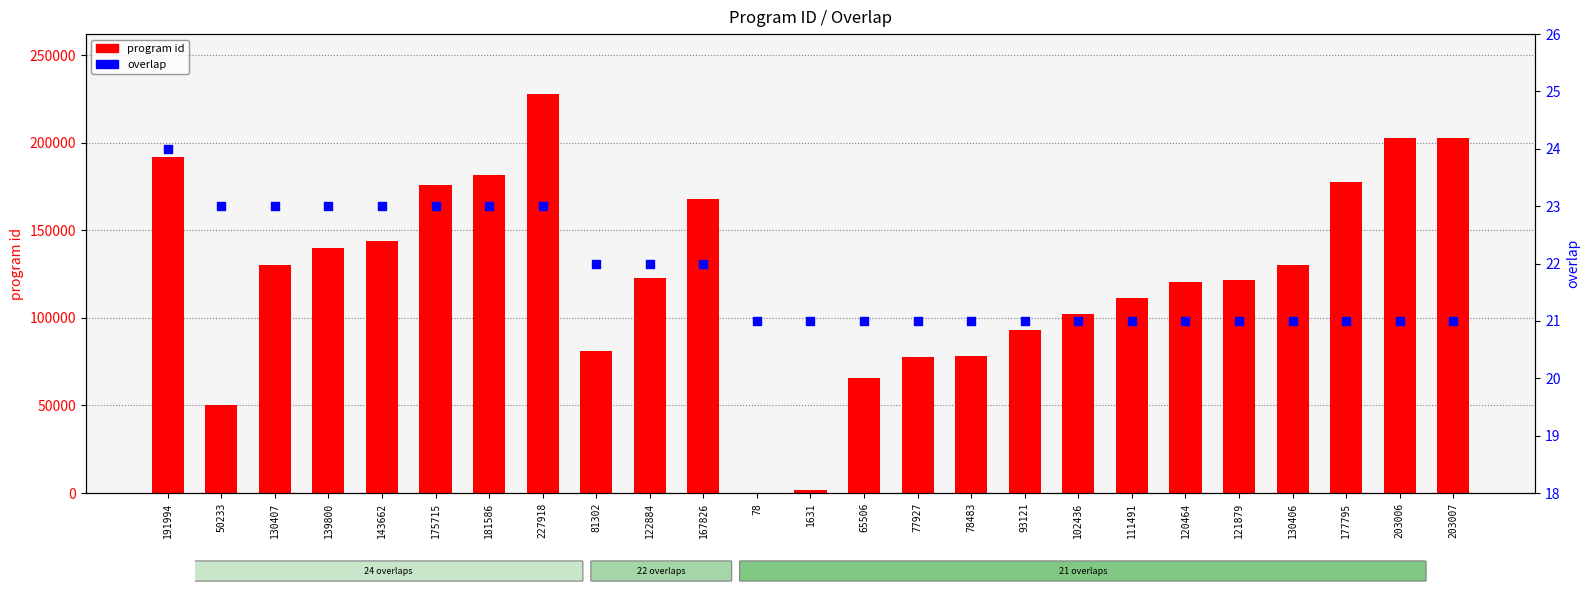

Which series reaches the maximum Y coordinate?

program id